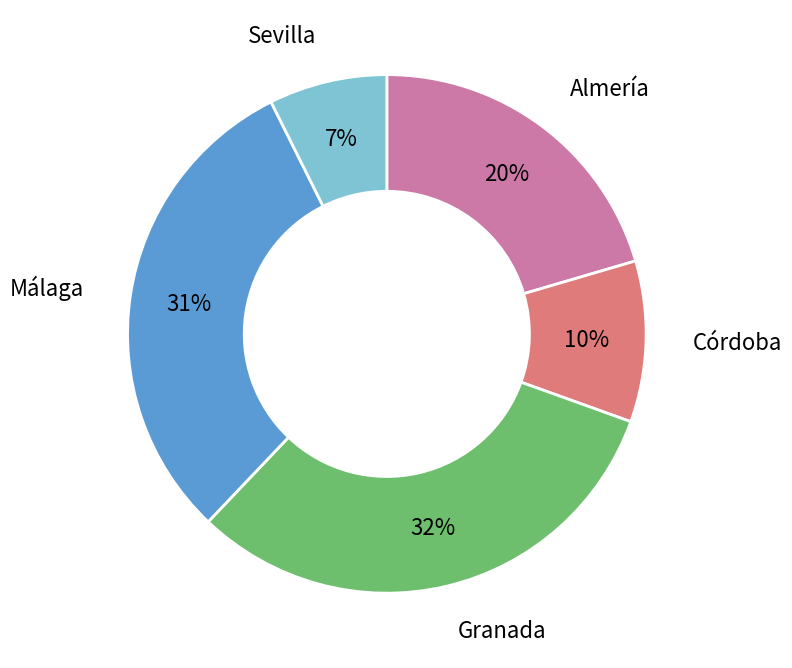

To the nearest percent, what is the average slice percentage?

20%